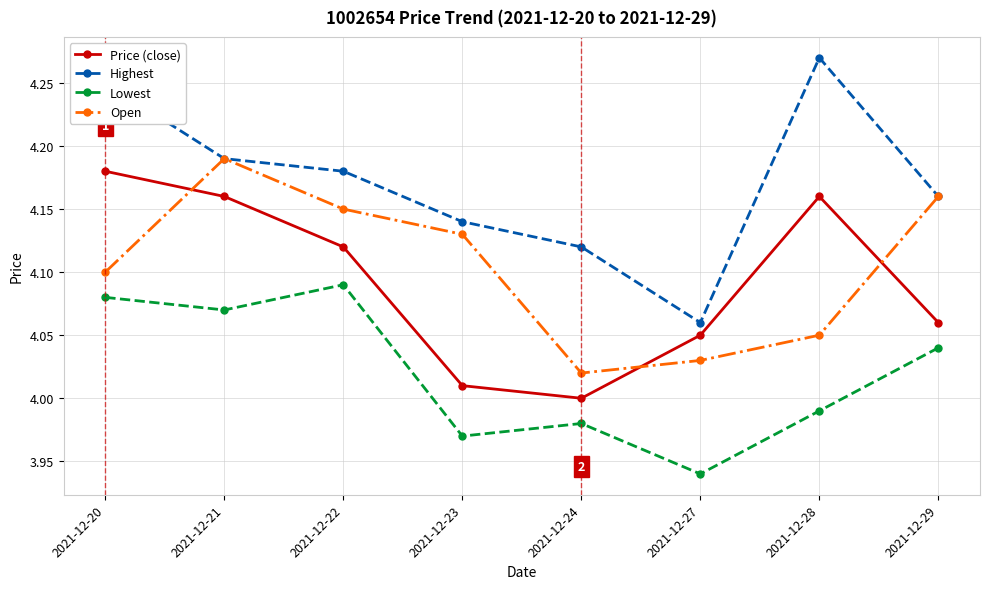

What is the difference between the maximum and minimum values in the Highest series?

0.2